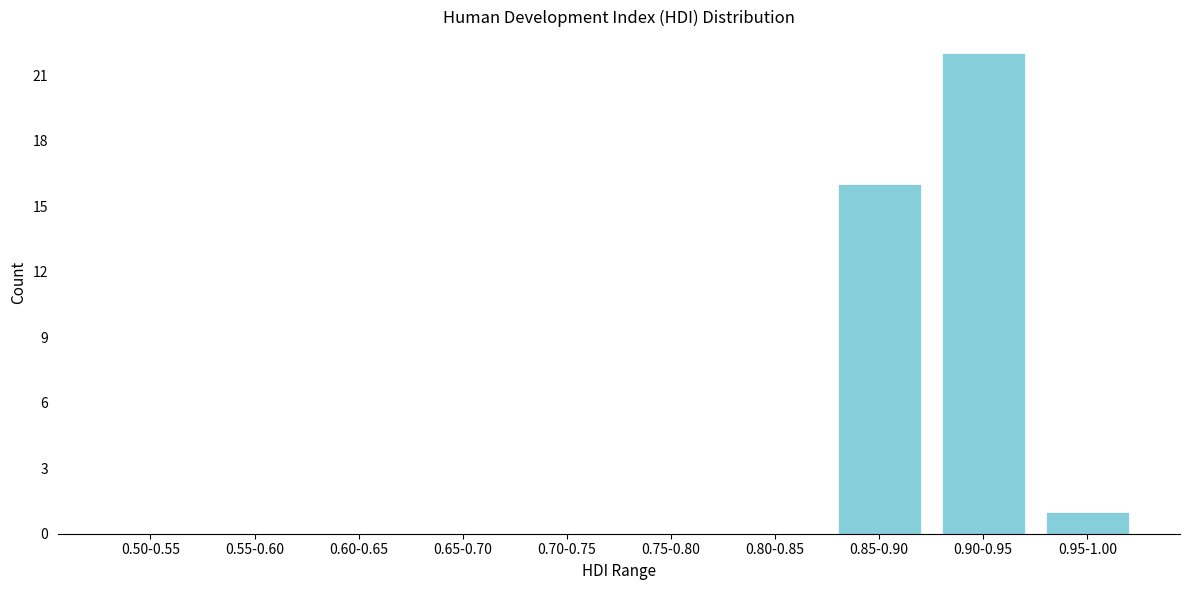

Reading right to left, list all the values displayed in this chart.

0.95-1.00=1	0.90-0.95=22	0.85-0.90=16	0.80-0.85=0	0.75-0.80=0	0.70-0.75=0	0.65-0.70=0	0.60-0.65=0	0.55-0.60=0	0.50-0.55=0